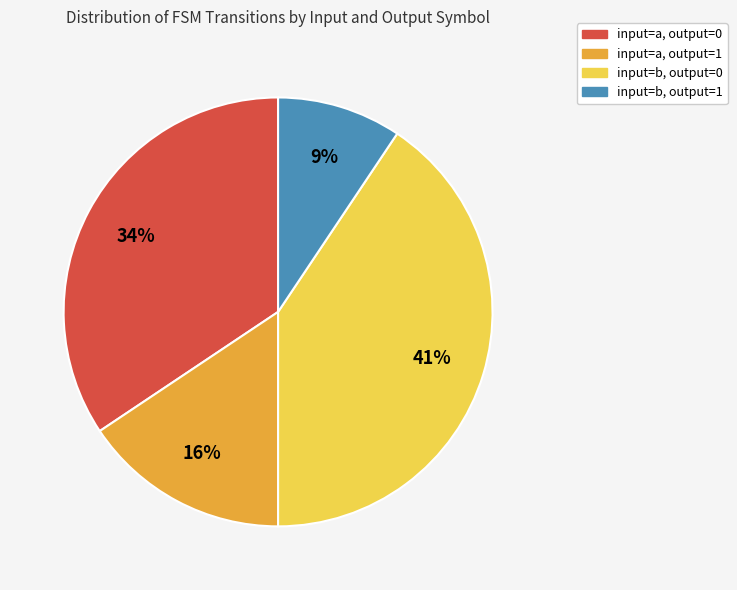

Is there a majority slice in this chart?

No